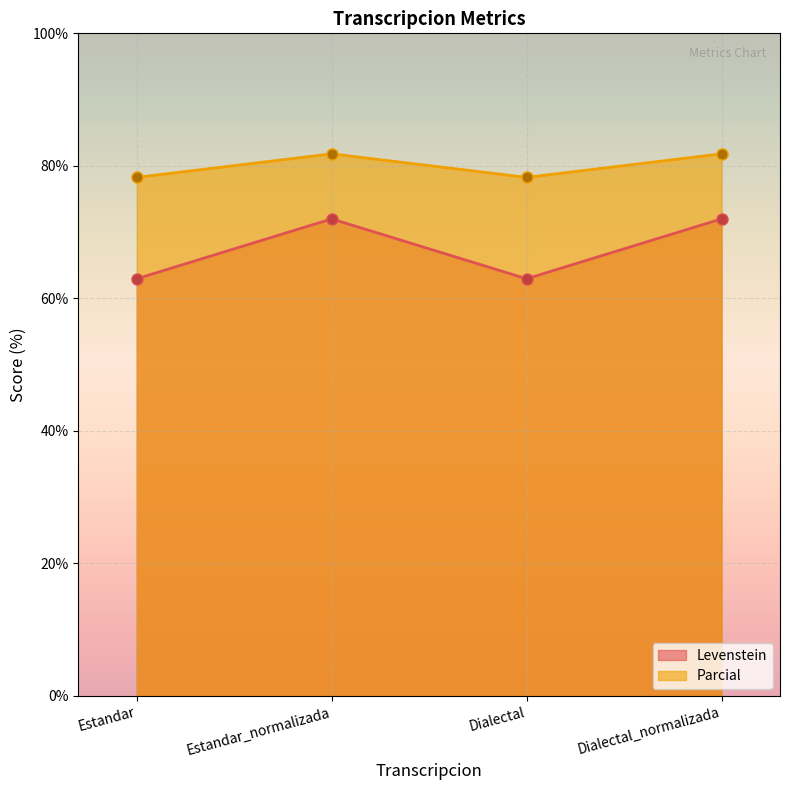

Reading right to left, extract all data points from this chart.

Levenstein: 72.0	63.0	72.0	63.0
Parcial: 81.8	78.3	81.8	78.3